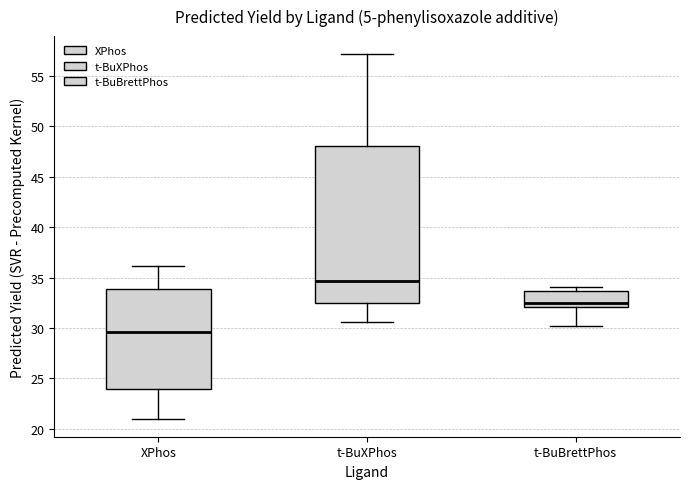

Comparing the boxes themselves (not the whiskers), which one is the tallest?

t-BuXPhos